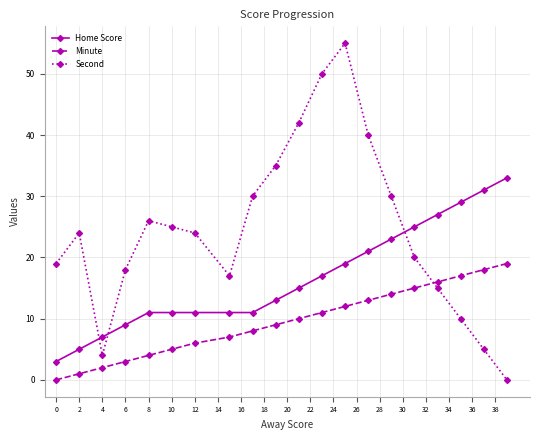

In Second, how many points are higher than both neighbors (excluding endpoints)?

3